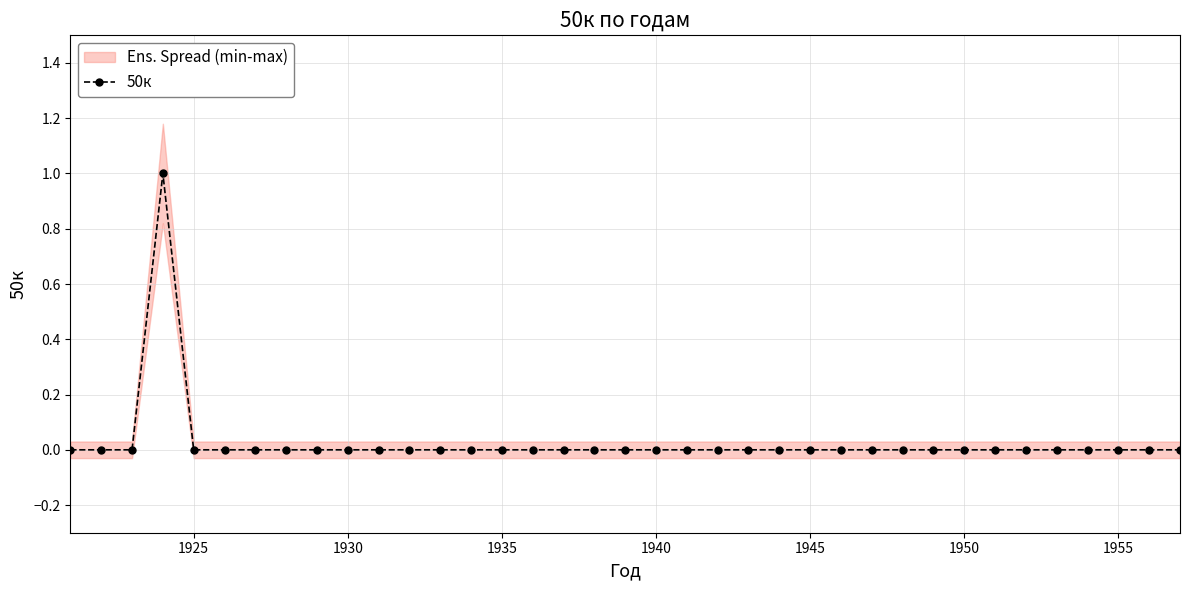

What is the greatest value displayed?

1